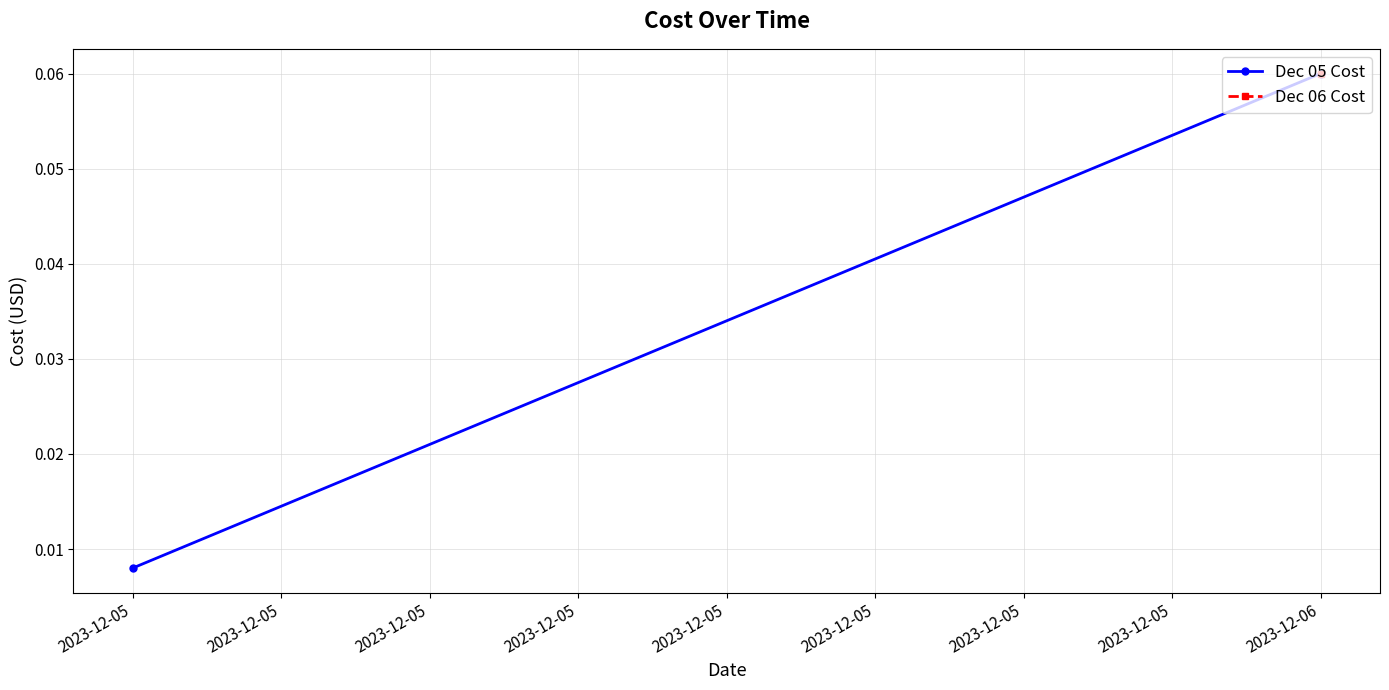

Between 2023-12-06 and 2023-12-05, which is larger?

2023-12-06